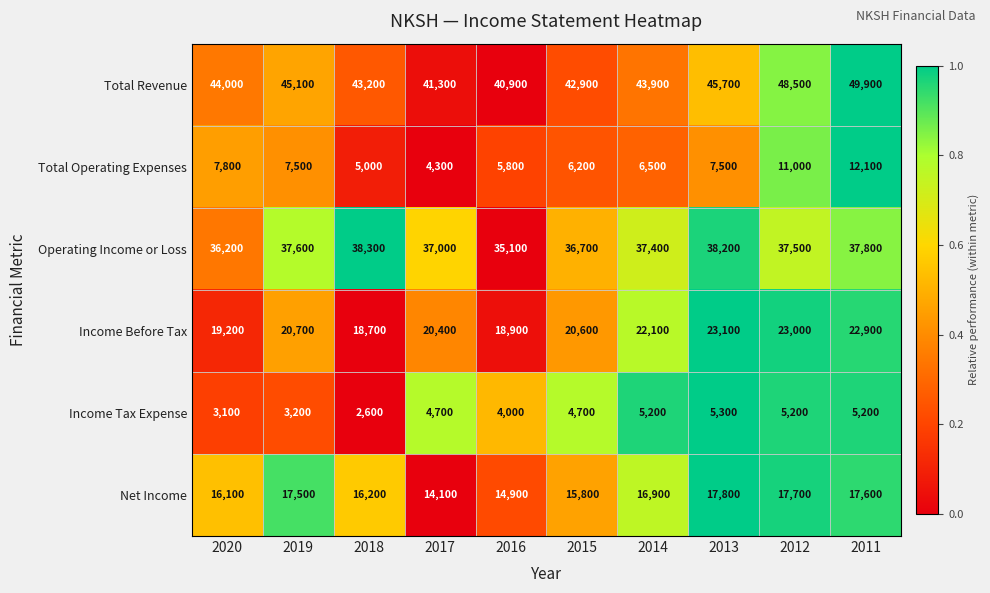

What is the greatest value displayed?

49900